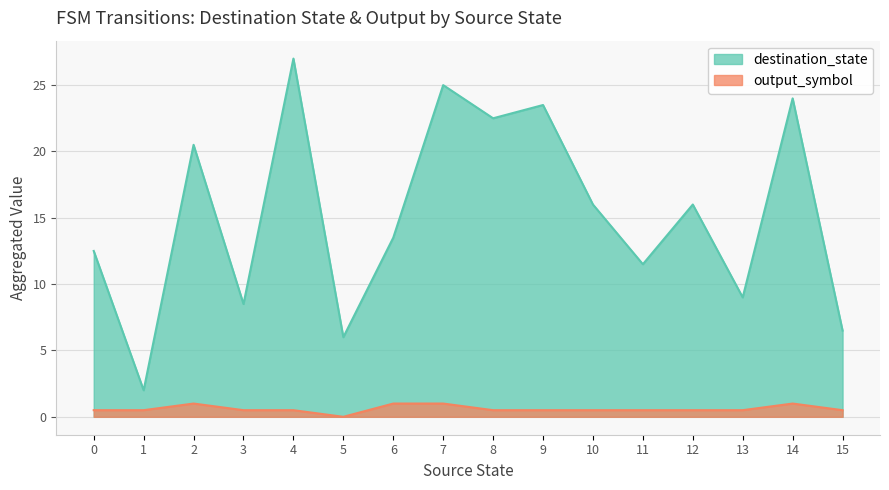

What are all the series names shown in the legend?

destination_state, output_symbol